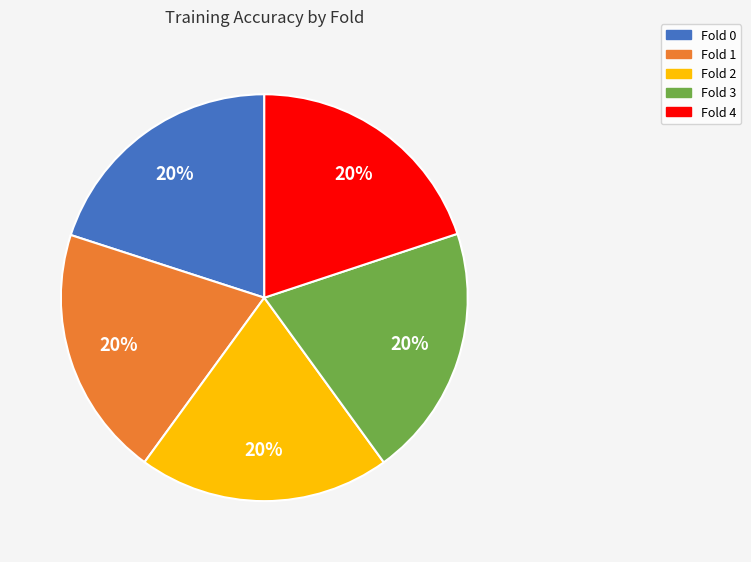

Combined, do Fold 4 and Fold 2 account for over 50%?

No